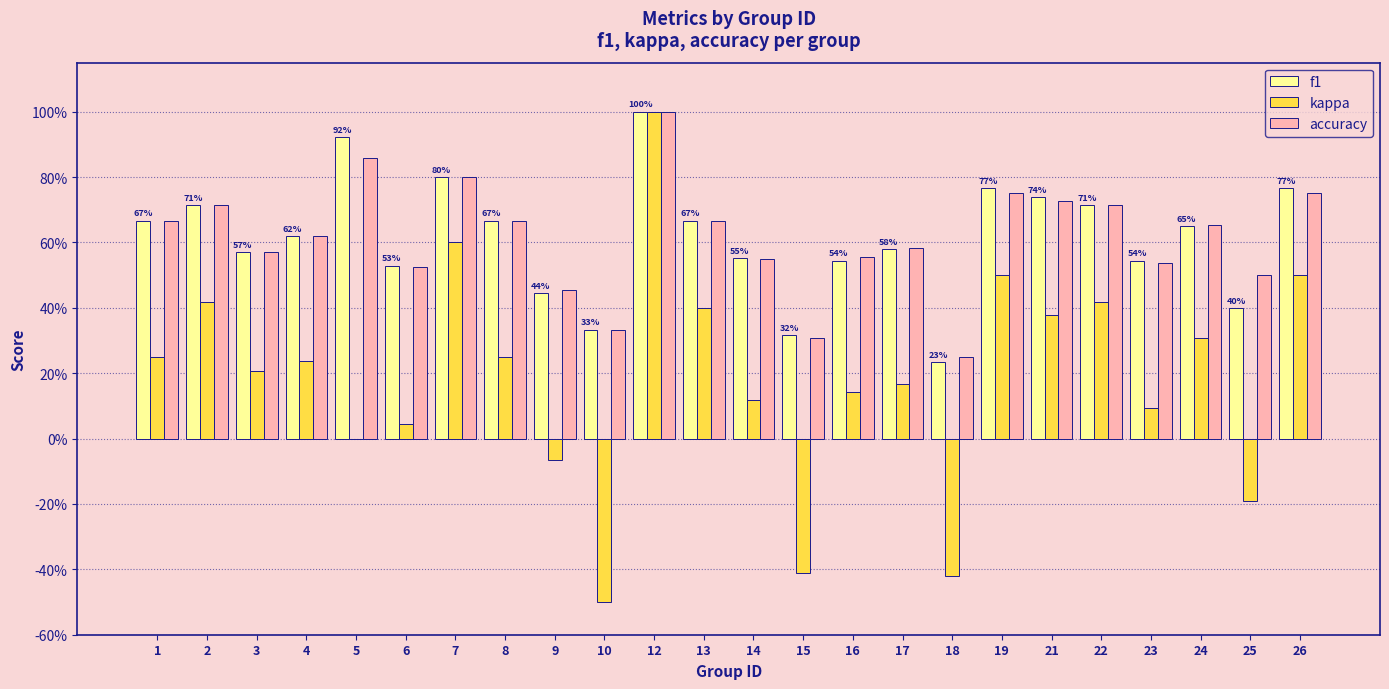

The value of kappa at 21 is 0.6. True or false?

False